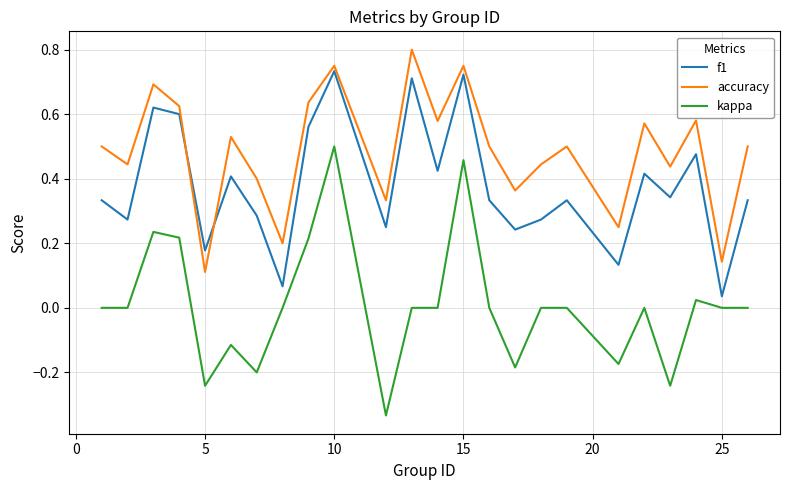

List the series in order of their overall mean, lowest first.

kappa, f1, accuracy